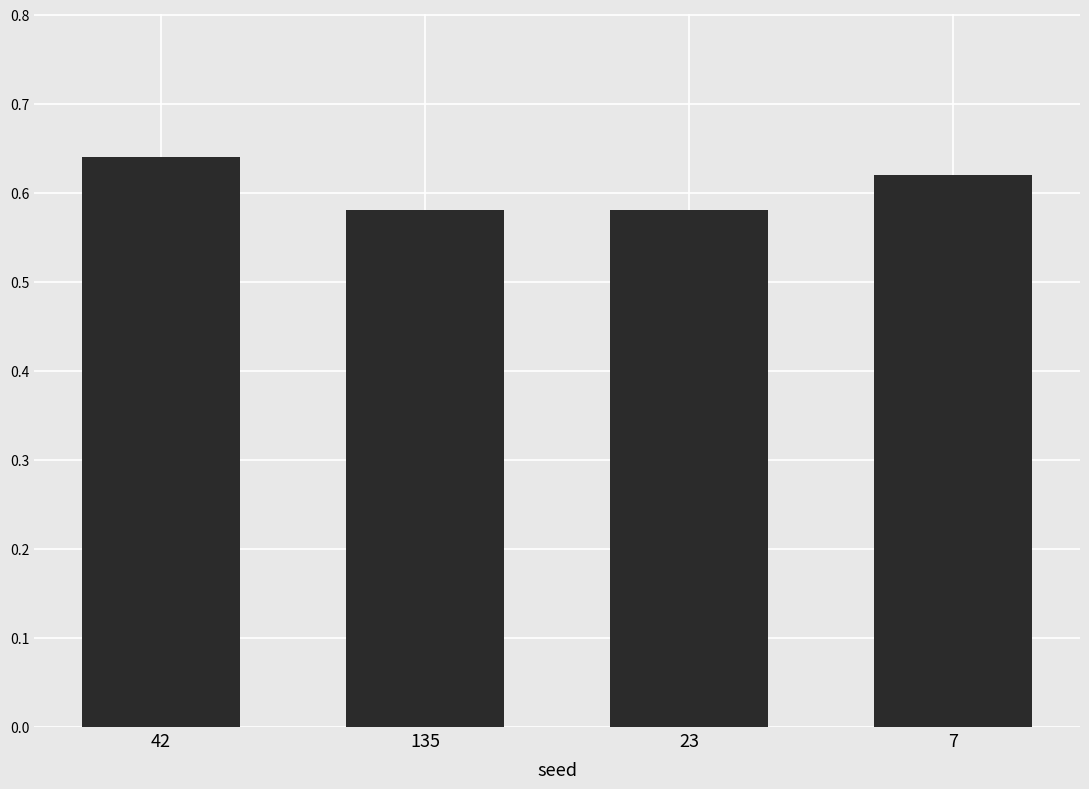

What is the sum of the values at 42 and 7?

1.3